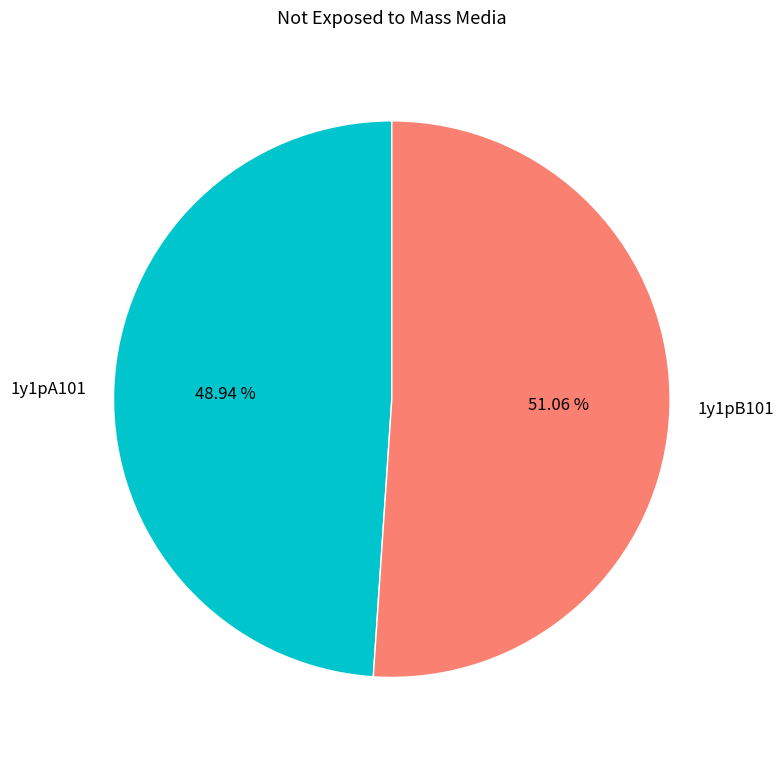

How many slices are in this pie chart?

2